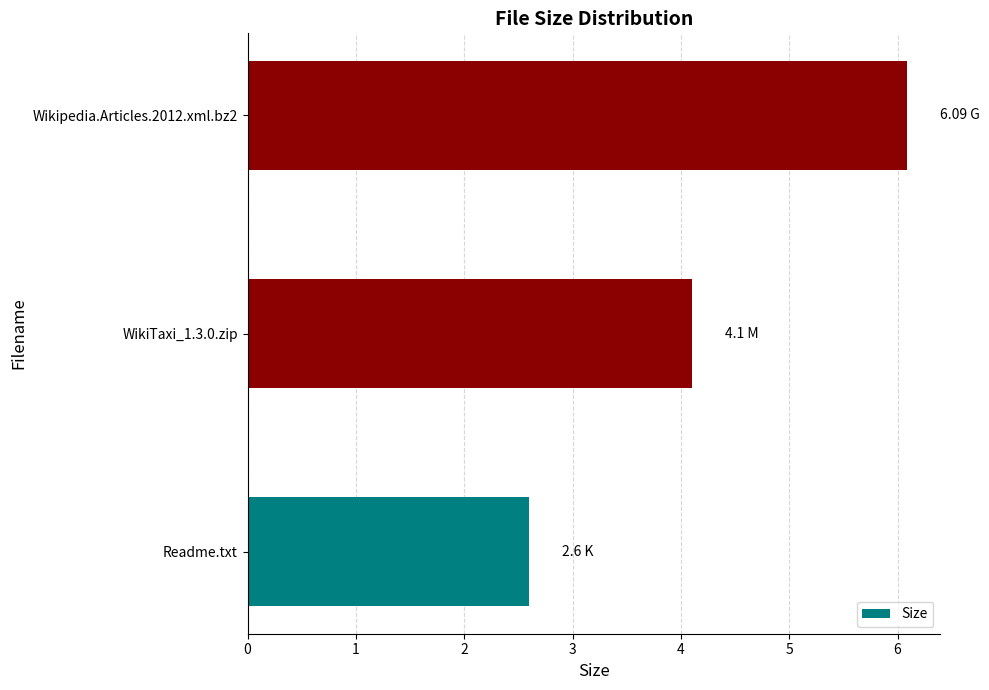

What is the change in value from Readme.txt to WikiTaxi_1.3.0.zip?

+1.5